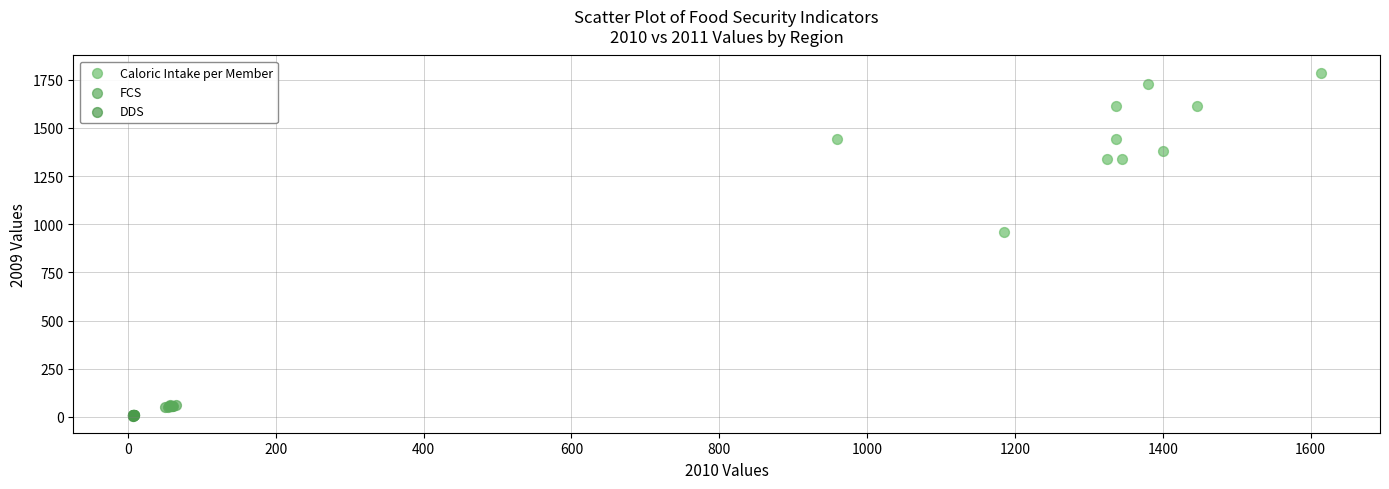

Which series has the largest Y range (max minus min)?

Caloric Intake per Member